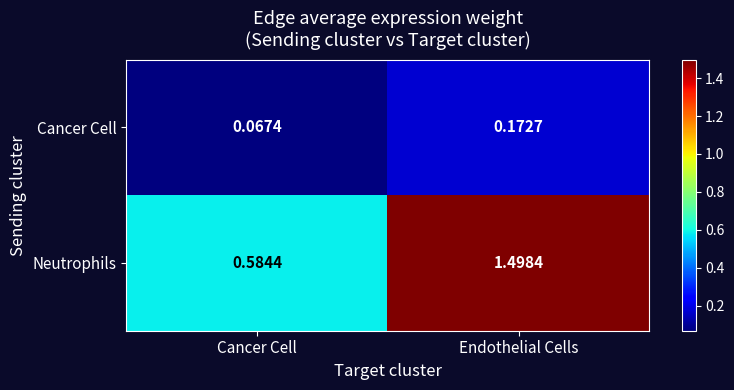

At which label is Neutrophils closest to 1?

Cancer Cell